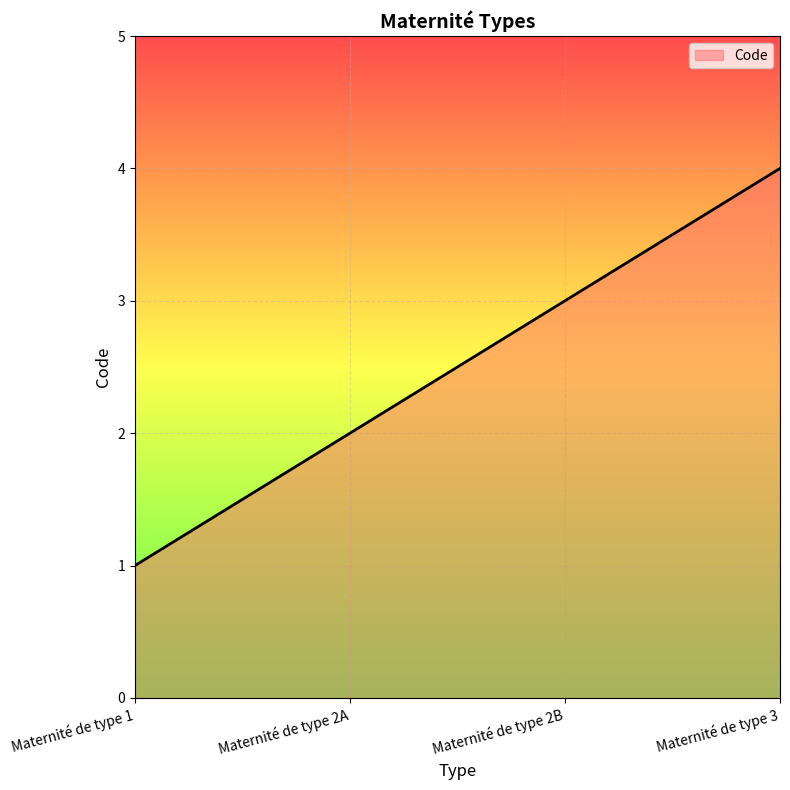

True or false: the data has more than 0 interior local peaks.

False